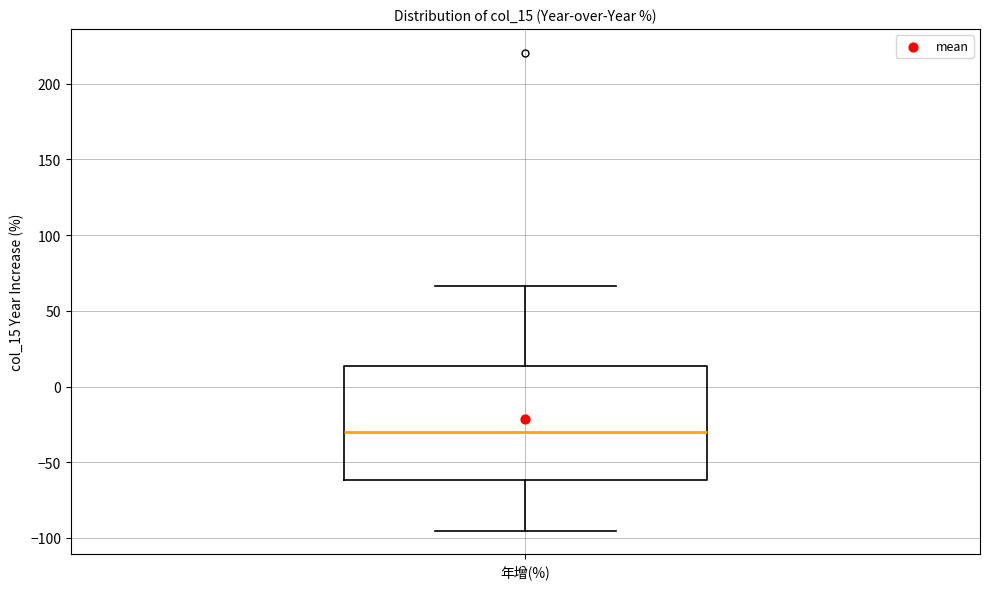

Transcribe this box plot: give where the median line is, the range the box spans, and where the two whiskers end, as read against the y-axis. The values are not printed on the chart, so give them approximately, as read against the axis.

median -30, box -60 to 15, whiskers -95 to 65